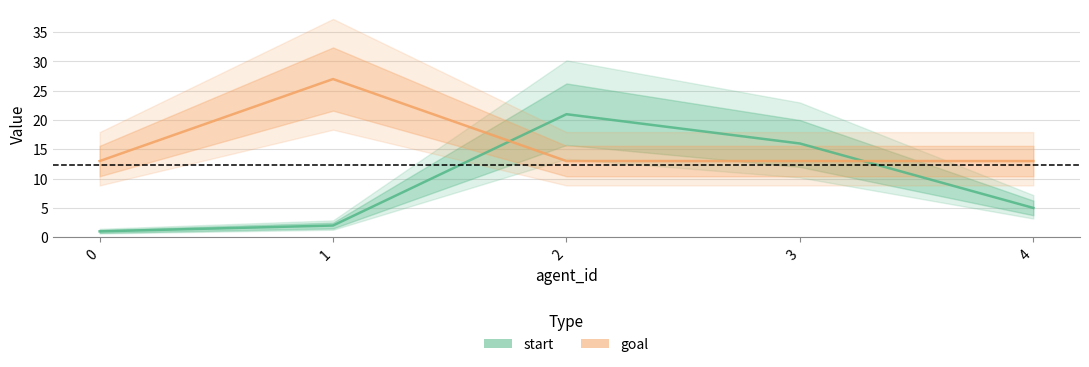

How many values in the goal series exceed 13?

1